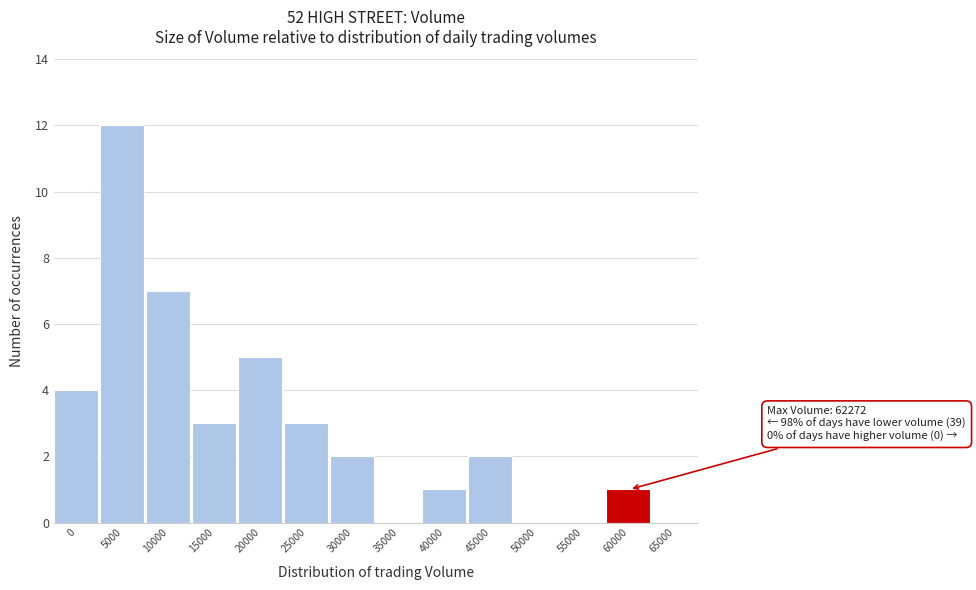

Reading right to left, transcribe all the data shown in this chart.

65000=0	60000=1	55000=0	50000=0	45000=2	40000=1	35000=0	30000=2	25000=3	20000=5	15000=3	10000=7	5000=12	0=4